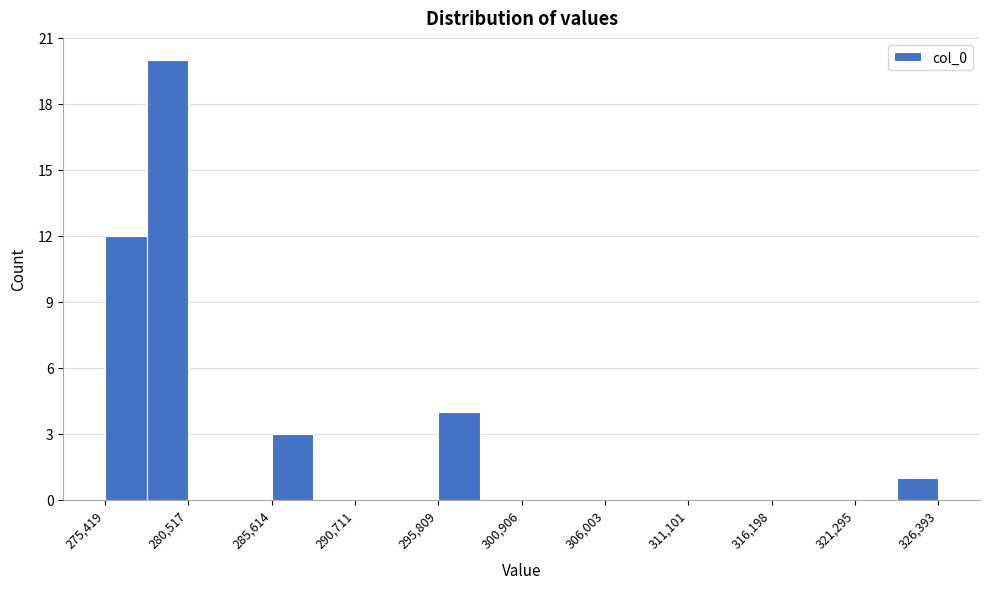

Around what value on the x-axis is the tallest bar? Give the approximate position of its centre, as read against the axis.

279000